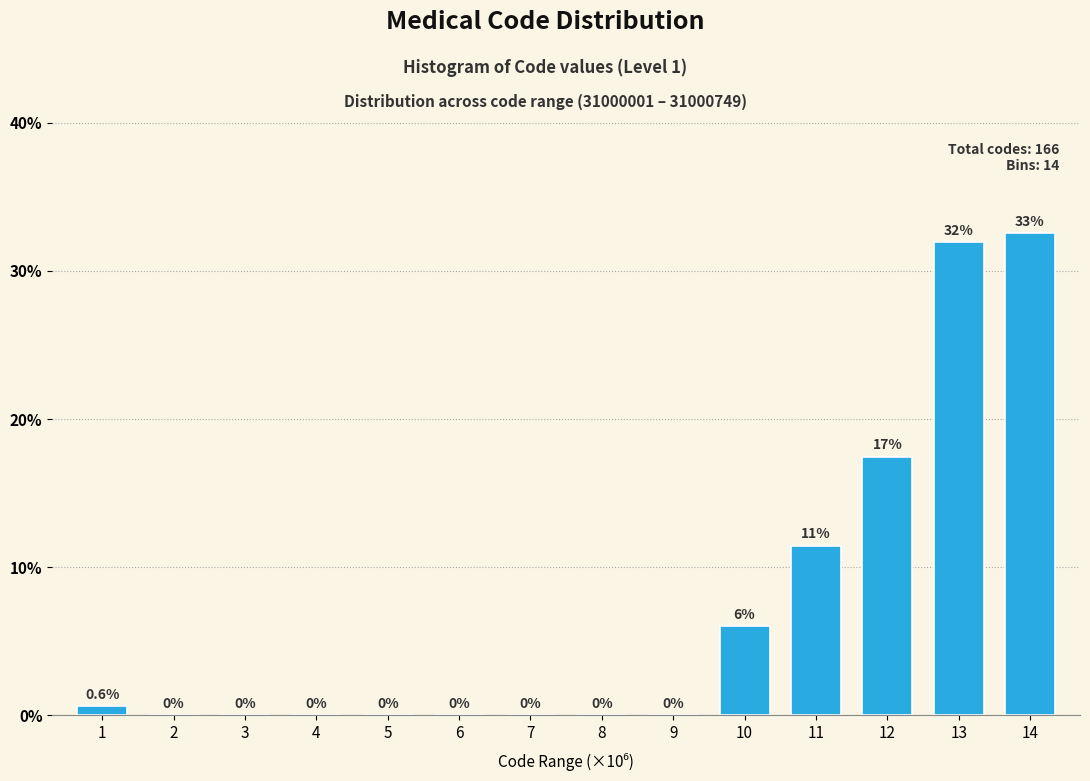

Reading right to left, transcribe all the data shown in this chart.

14=32.5	13=31.9	12=17.5	11=11.4	10=6.0	9=0.0	8=0.0	7=0.0	6=0.0	5=0.0	4=0.0	3=0.0	2=0.0	1=0.6